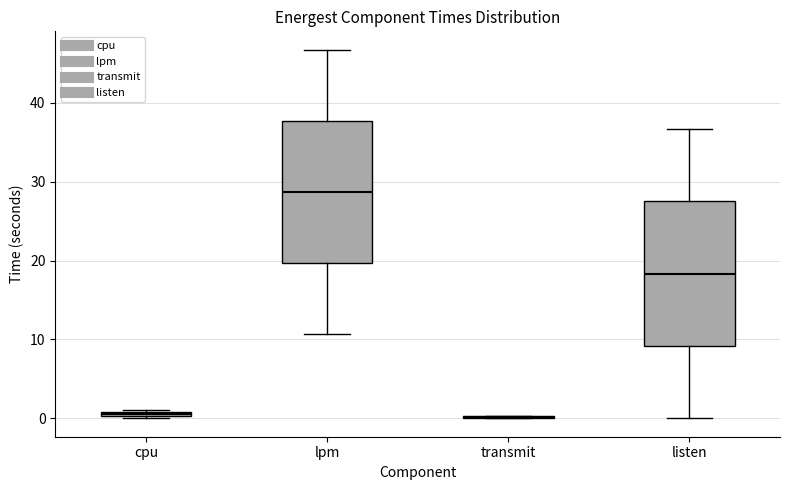

Where is the upper edge of the box for listen on the y-axis? The values are not printed on the chart, so give them approximately, as read against the axis.

28